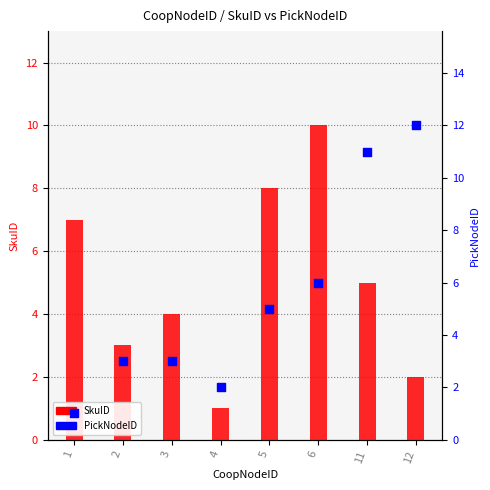

Which series has the widest spread of Y values?

PickNodeID